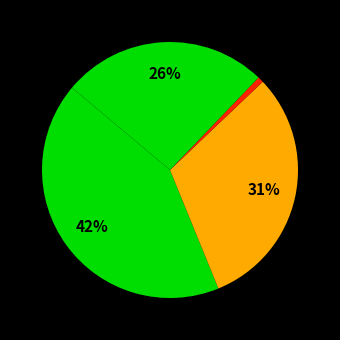

Is there any slice that represents more than half of the pie?

No